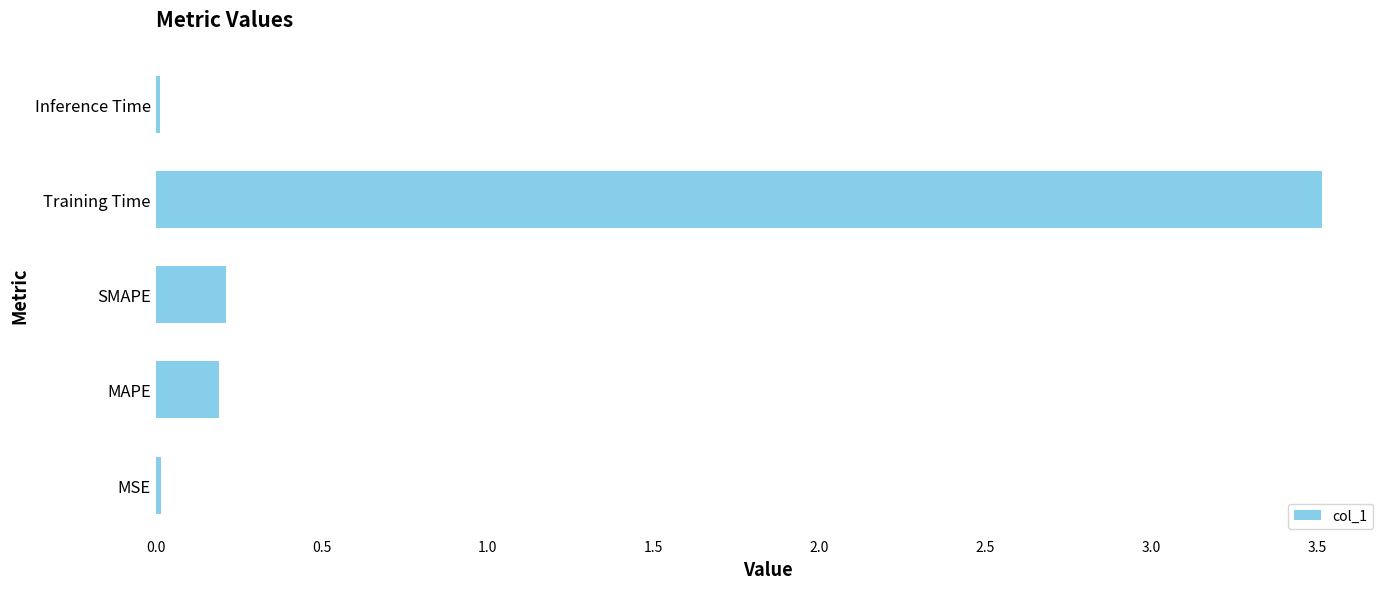

What is the difference between the maximum and minimum values?

3.5